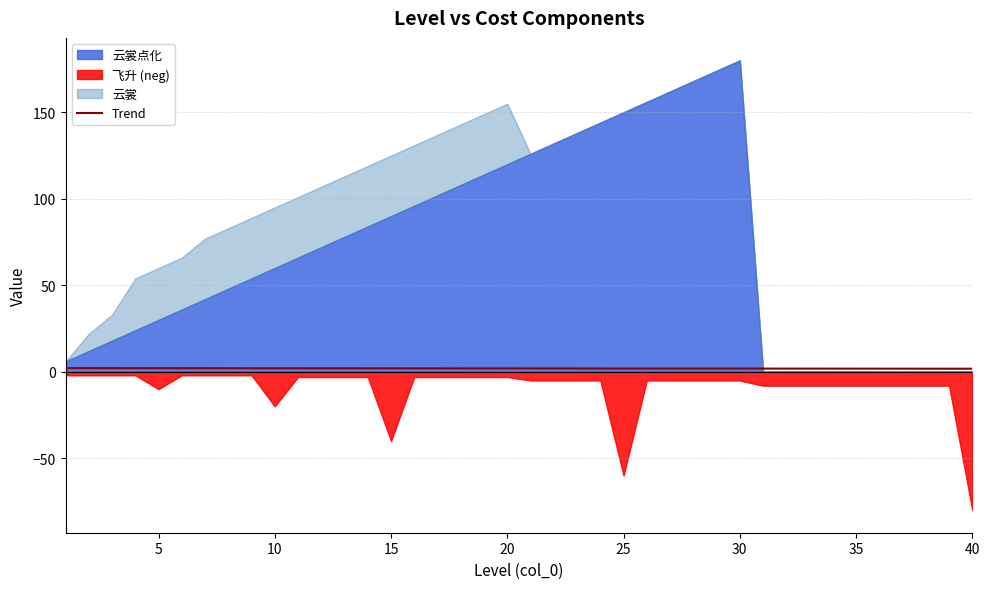

What is the difference between the second highest and minimum values?

0.3